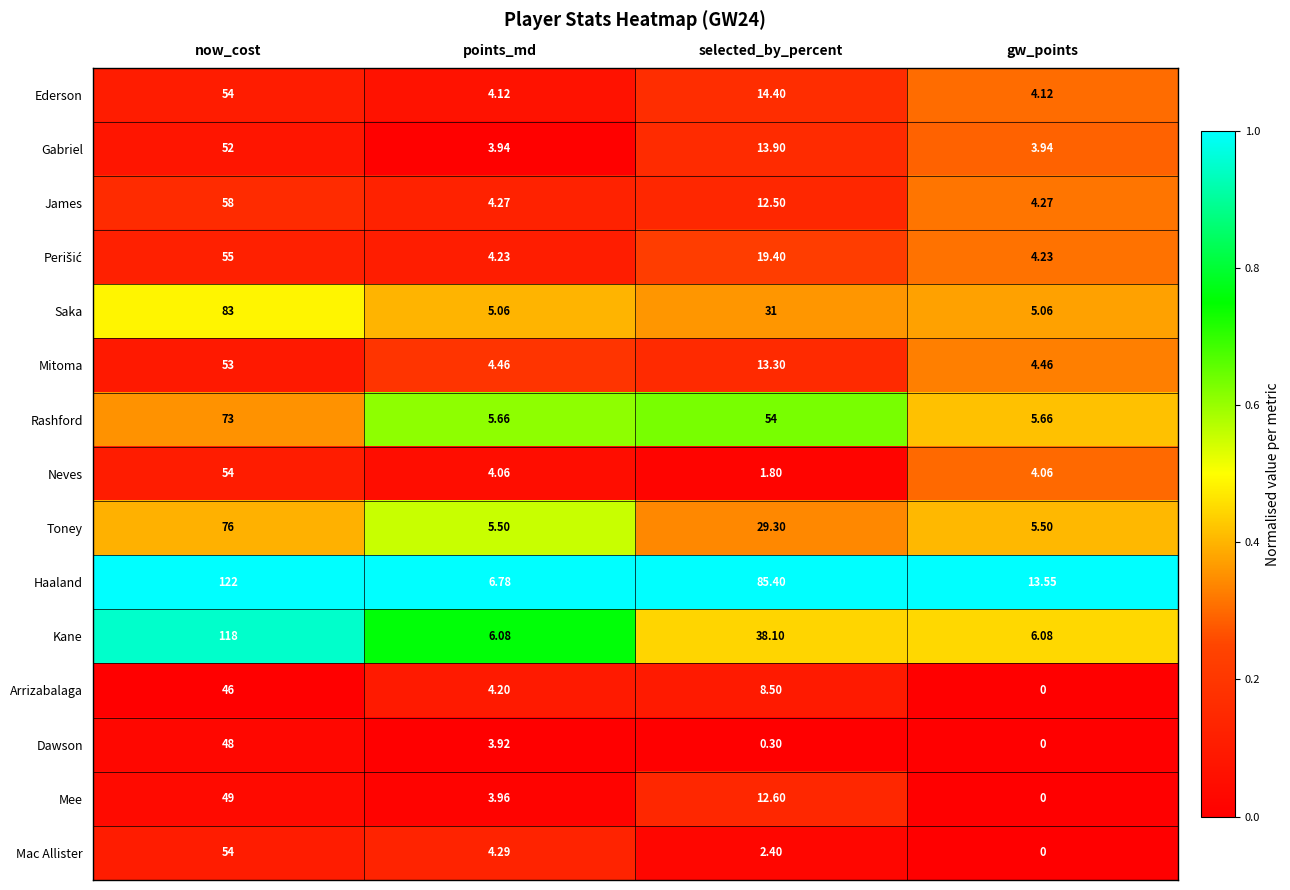

Which category has the lowest value across all series?

gw_points